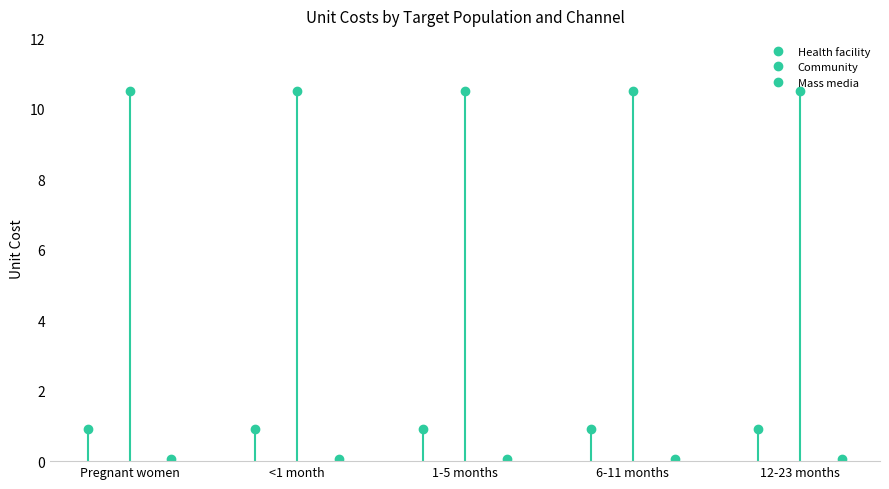

What is the label of the 1st point from the right?

12-23 months